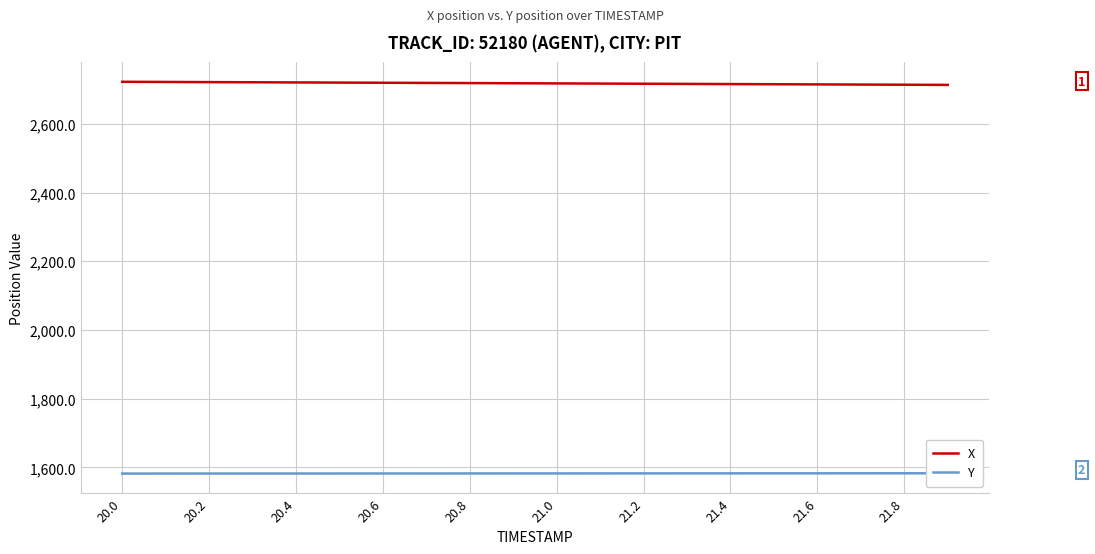

What is the highest value of the X series?

2722.1